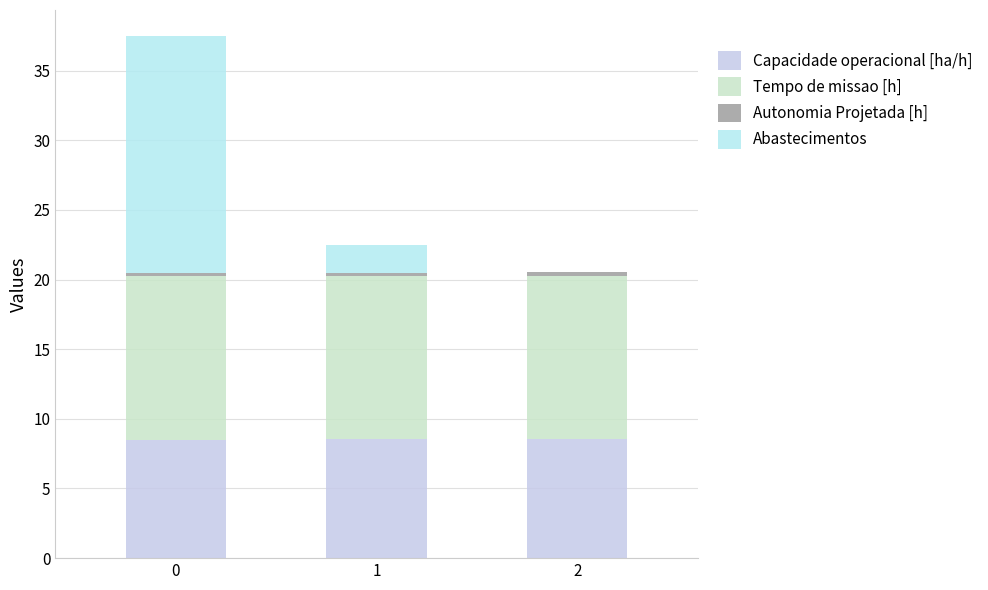

Where is Tempo de missao [h] nearest to the value 11?

1